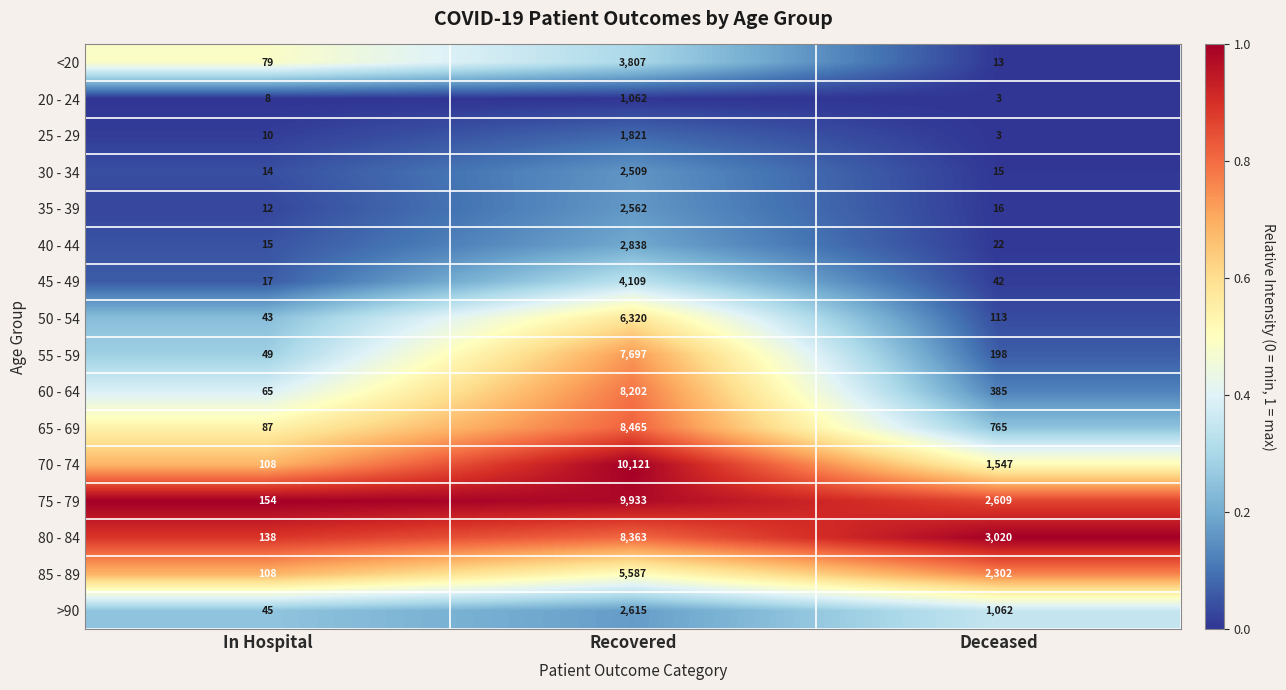

Rank the categories by 60 - 64 value from lowest to highest.

In Hospital, Deceased, Recovered